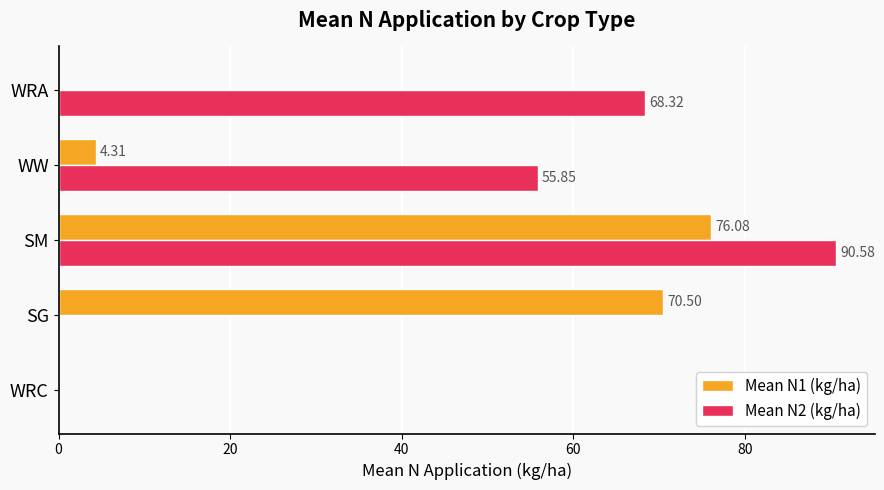

At which category is the sum across all series the highest?

SM